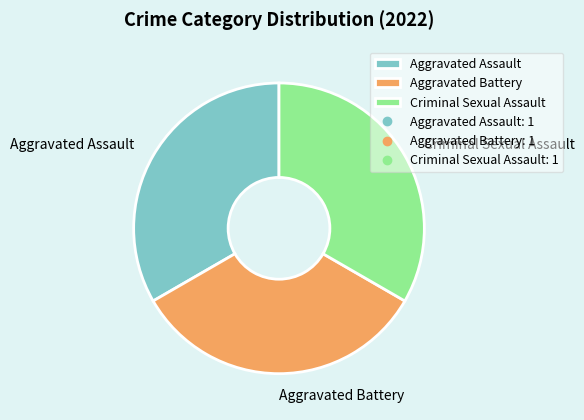

True or false: Aggravated Assault accounts for 33% of the total.

True